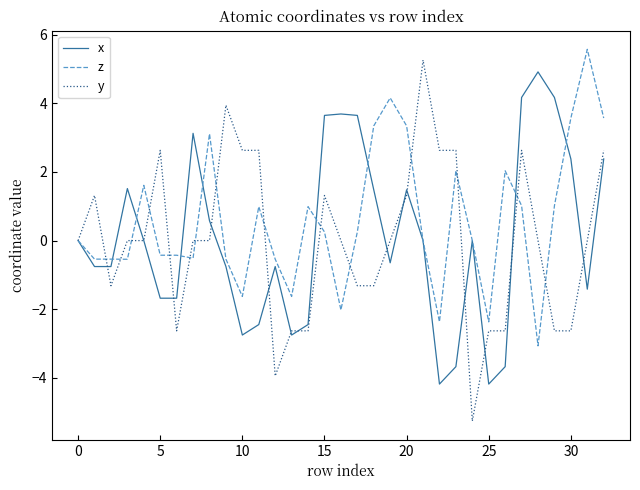

Which series has the largest total across all categories?

z